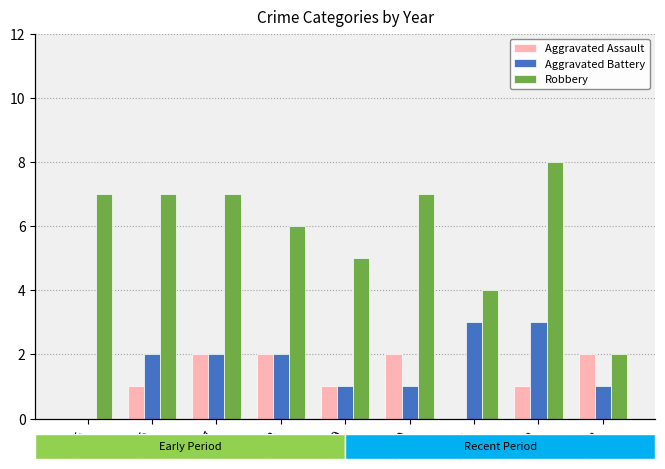

What is the average value of the Robbery series?

6